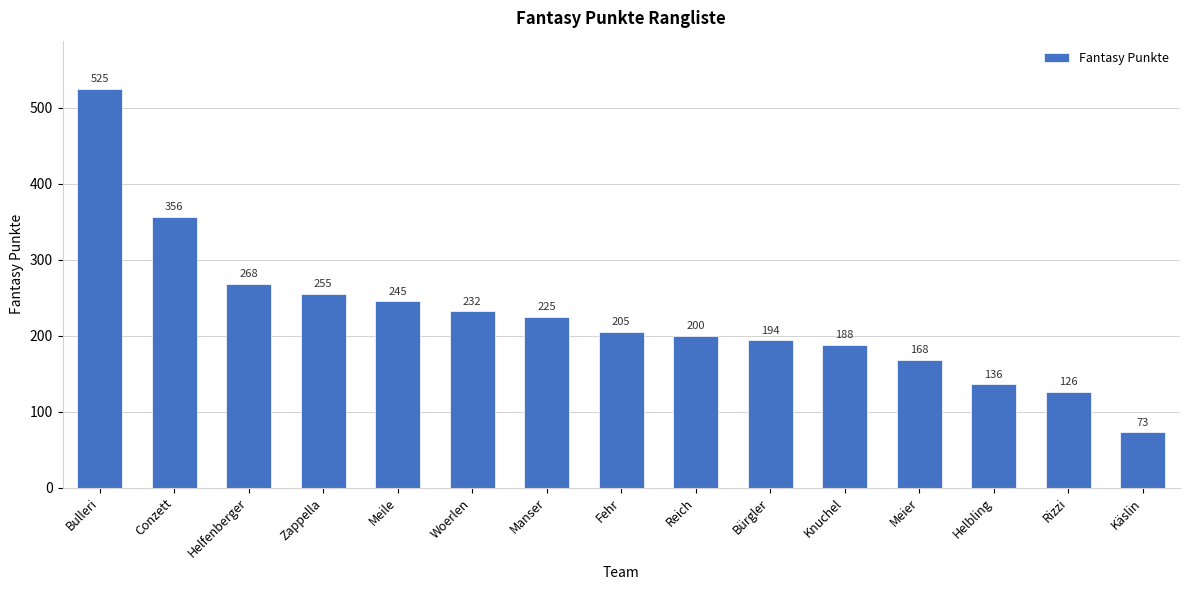

What is the ratio of the value at Rizzi to the value at Knuchel?

0.7